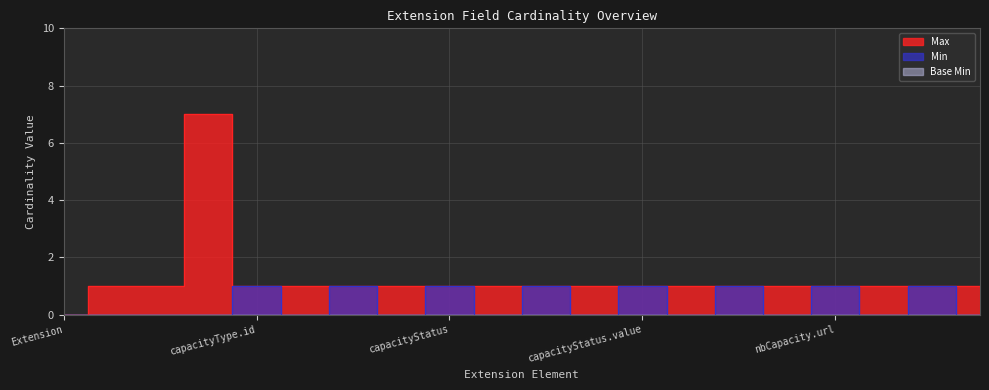

The Max series shows 2 at nbCapacity.value. True or false?

False